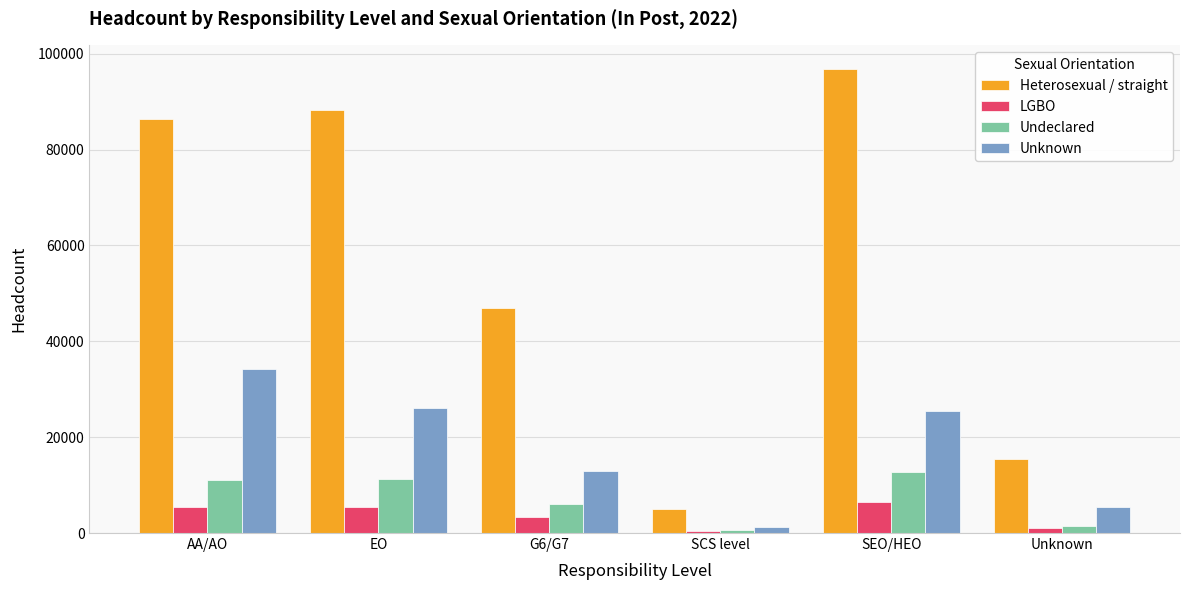

Are the bars grouped side by side (vs. stacked)?

Yes